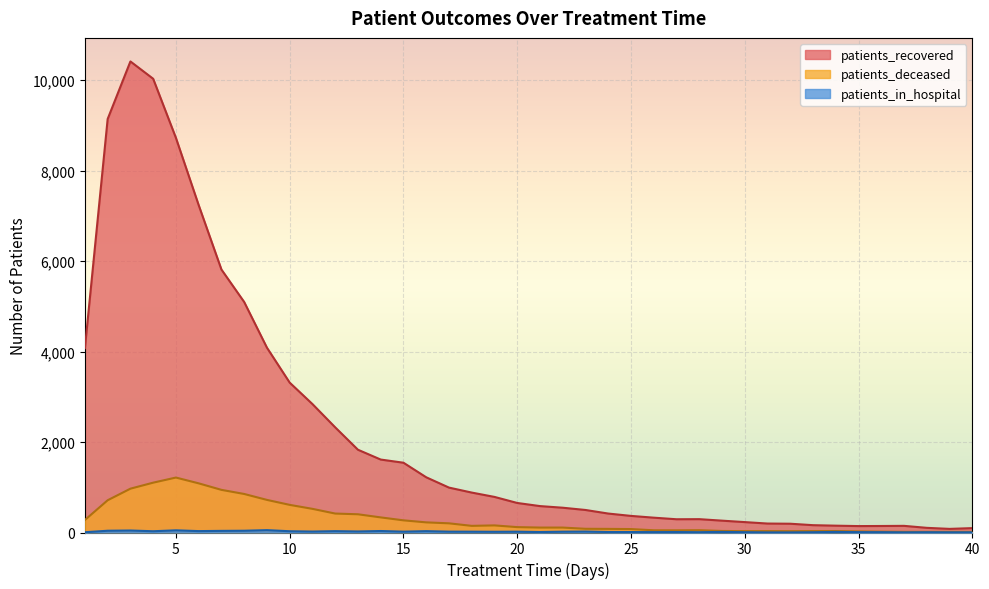

At which label is patients_recovered closest to 5248?

8